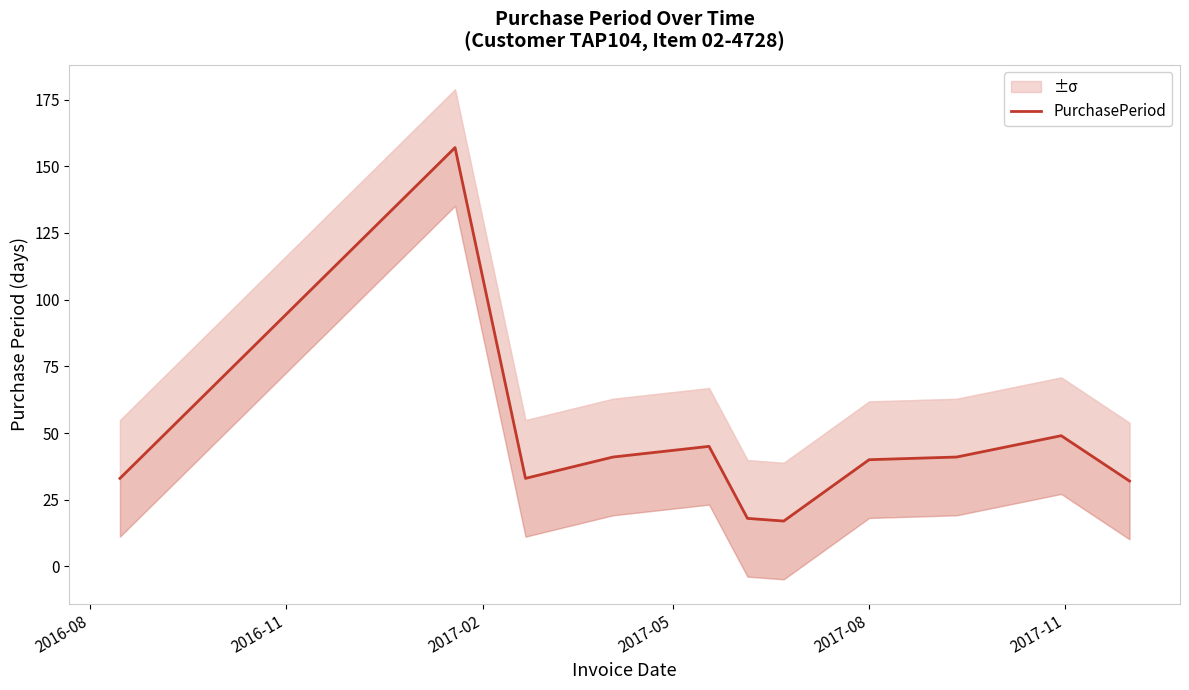

True or false: the data has more than 2 interior local peaks.

True